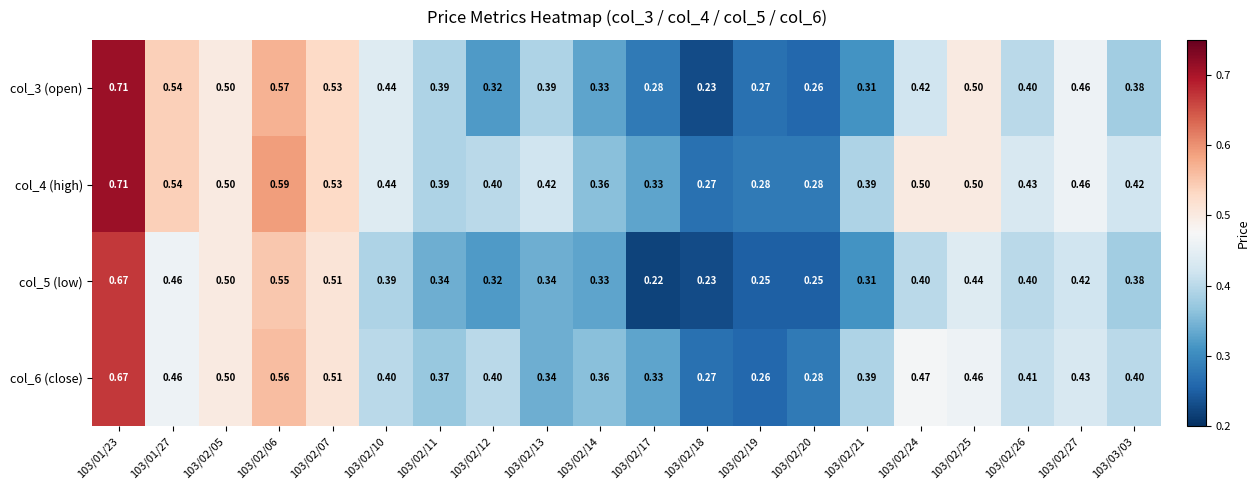

Is the value of col_6 (close) at 103/01/23 greater than the value of col_5 (low) at 103/02/19?

Yes